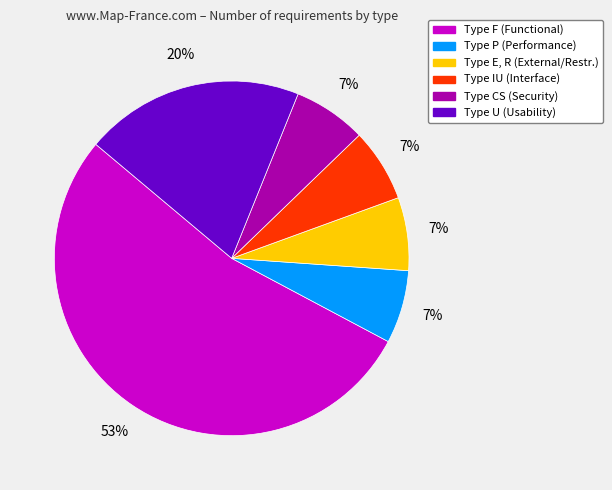

Does any single category account for the majority?

Yes